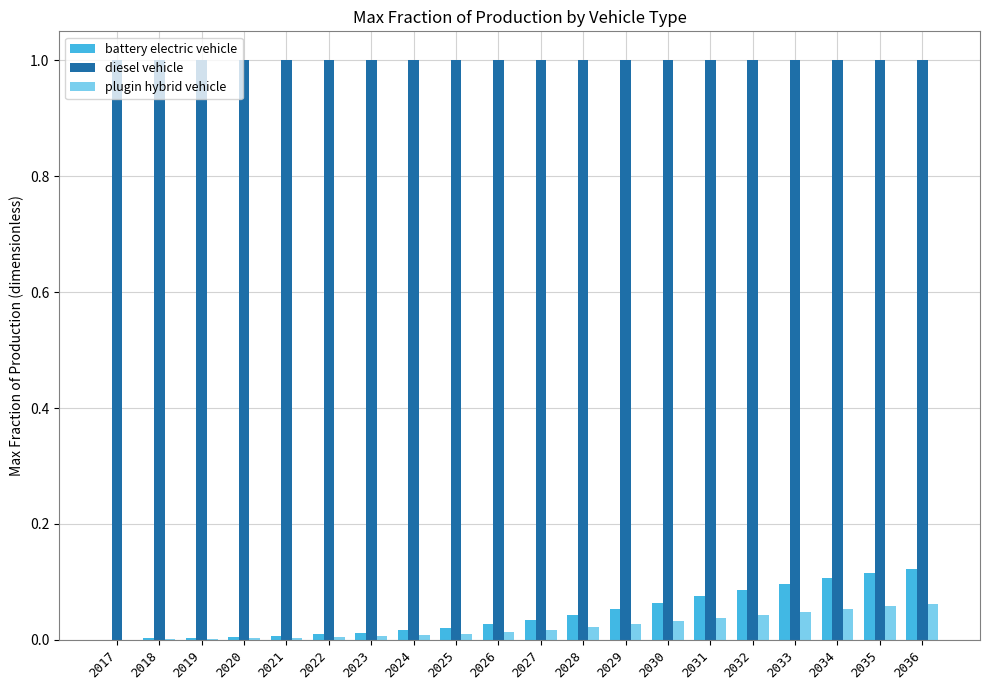

Is it true that plugin hybrid vehicle equals 0.0 at 2028?

True